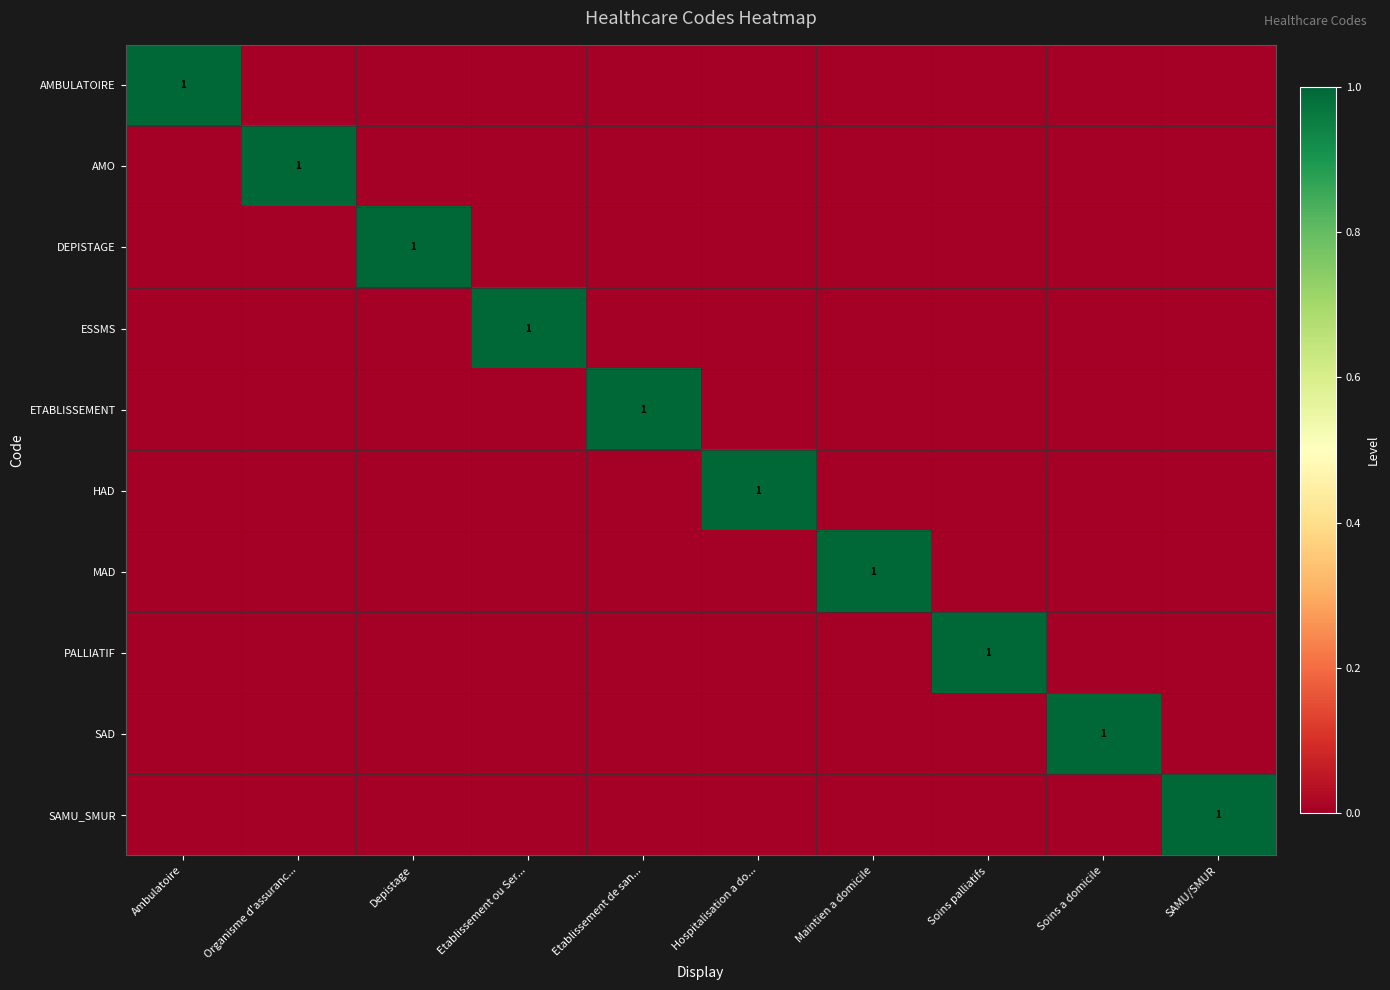

Which has a higher value, SAMU/SMUR or Soins palliatifs?

SAMU/SMUR